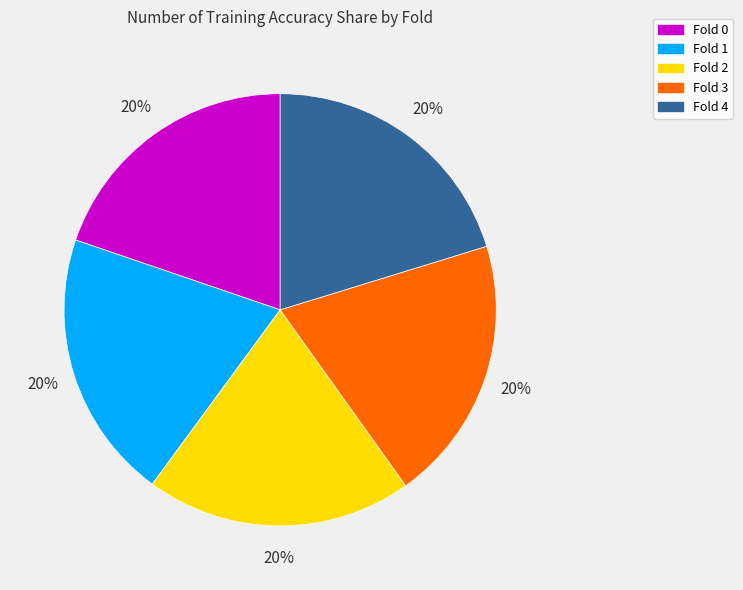

To the nearest percent, what is the combined percentage of Fold 1 and Fold 3?

40%